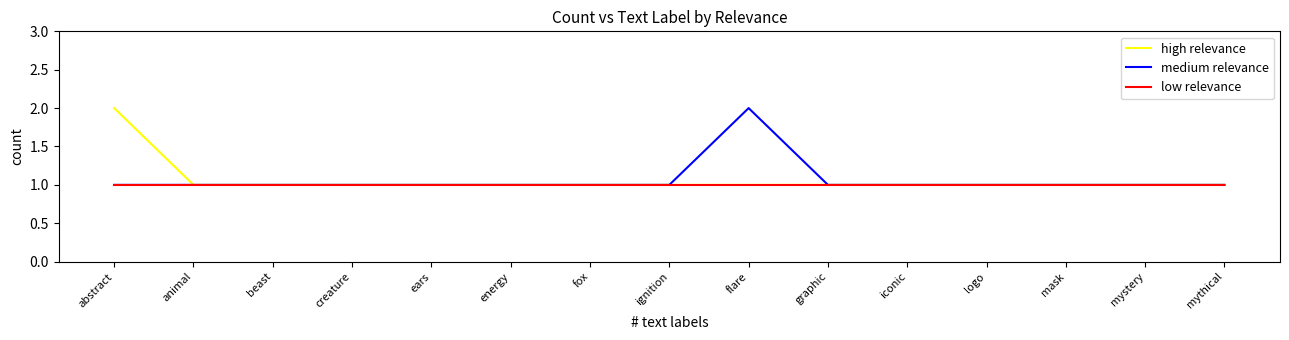

Reading right to left, what are all the values shown in this chart?

high relevance: 1	1	1	1	1	1	1	1	1	1	1	1	1	1	2
medium relevance: 1	1	1	1	1	1	2	1	1	1	1	1	1	1	1
low relevance: 1	1	1	1	1	1	1	1	1	1	1	1	1	1	1